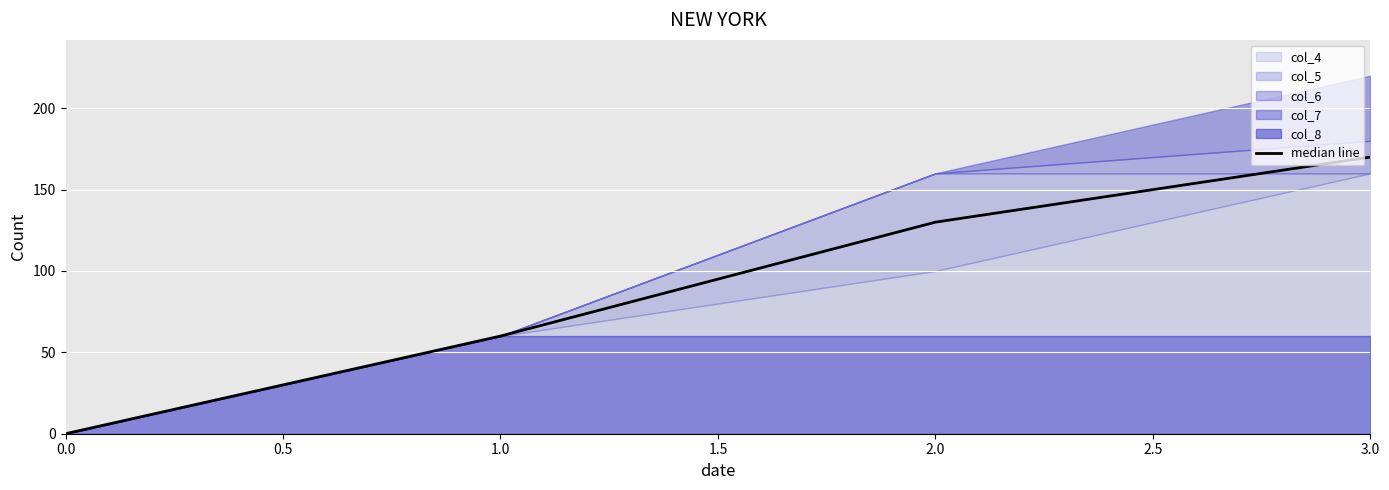

True or false: median line has a value of 0 at 0.0.

True